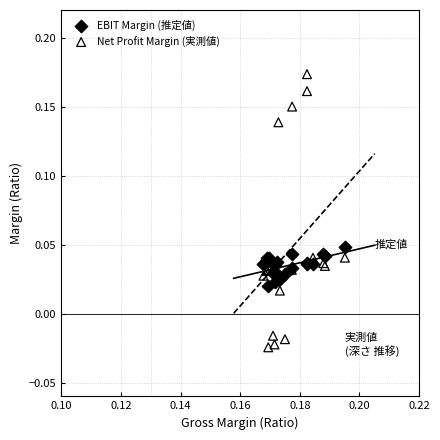

What are all the series names shown in the legend?

EBIT Margin (推定値), Net Profit Margin (実測値)